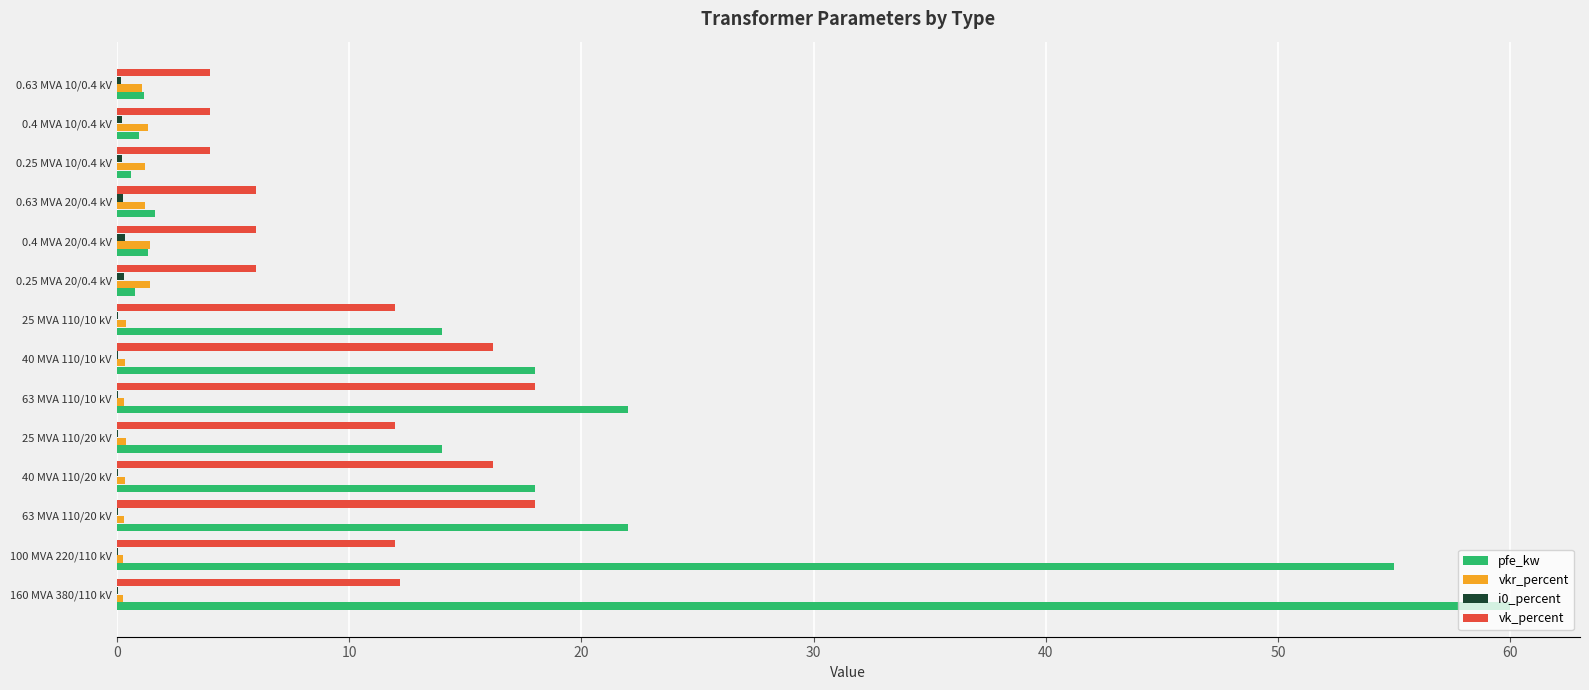

Is it true that vk_percent equals 19.0 at 25 MVA 110/10 kV?

False